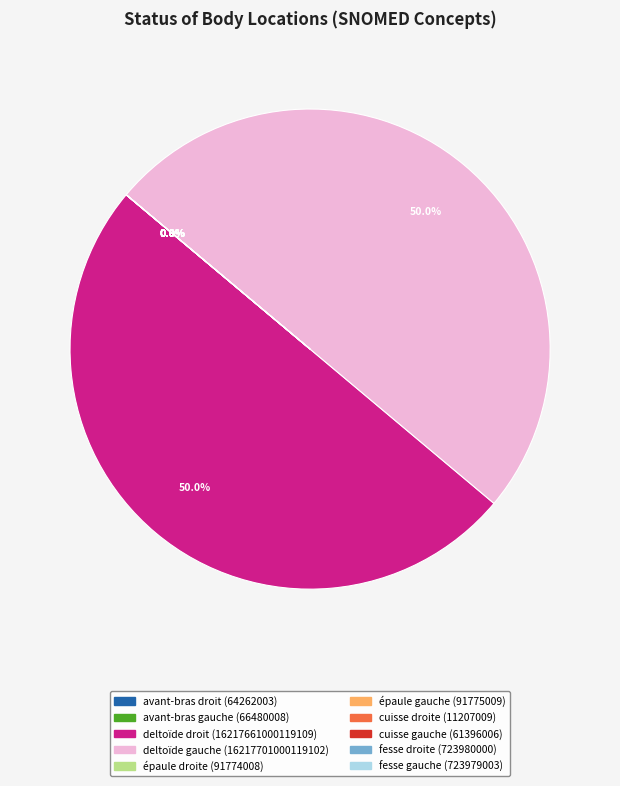

Which has a higher value, épaule droite or fesse droite?

fesse droite